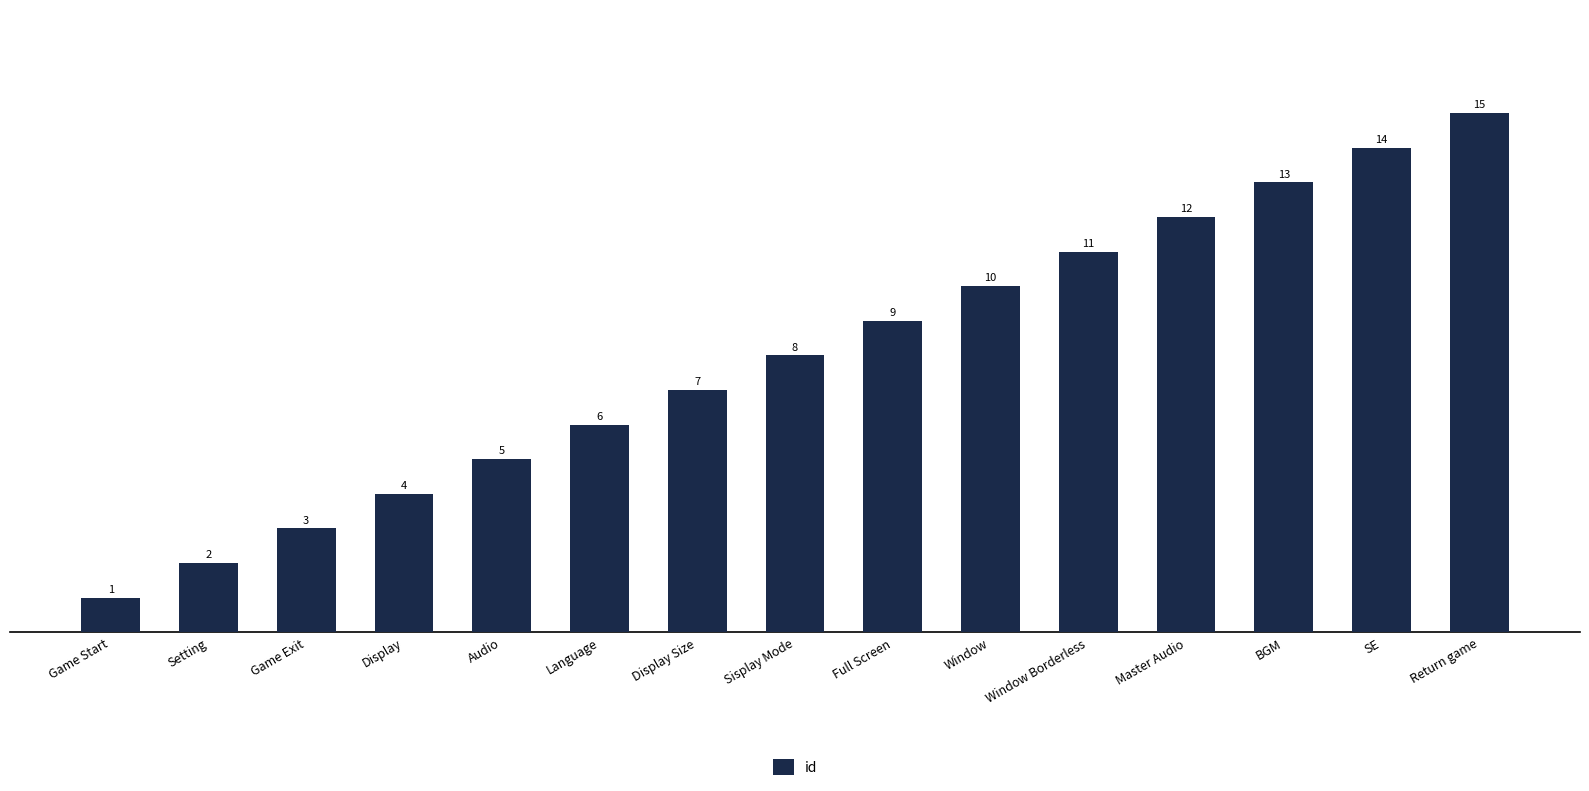

What is the change in value from Display to Language?

+2